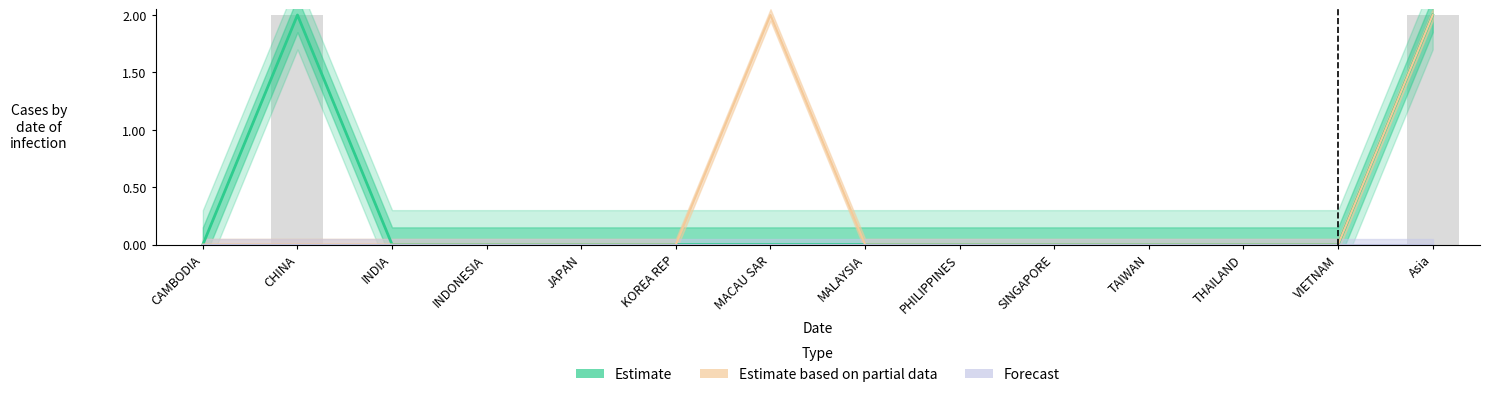

What is the difference between the maximum and minimum values in the Estimate series?

2